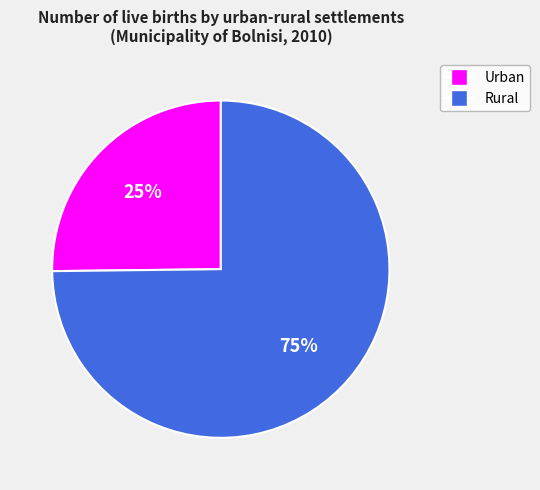

To the nearest percent, what portion does Rural represent?

75%